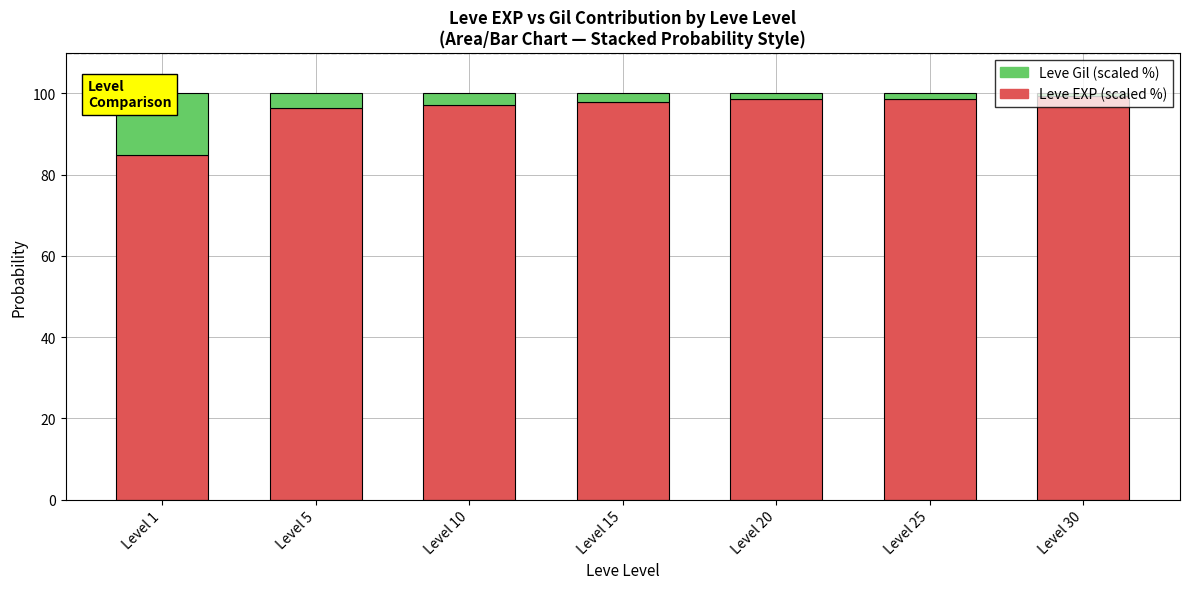

Rank the categories by Leve EXP (scaled %) value from lowest to highest.

Level 1, Level 5, Level 10, Level 15, Level 20, Level 25, Level 30